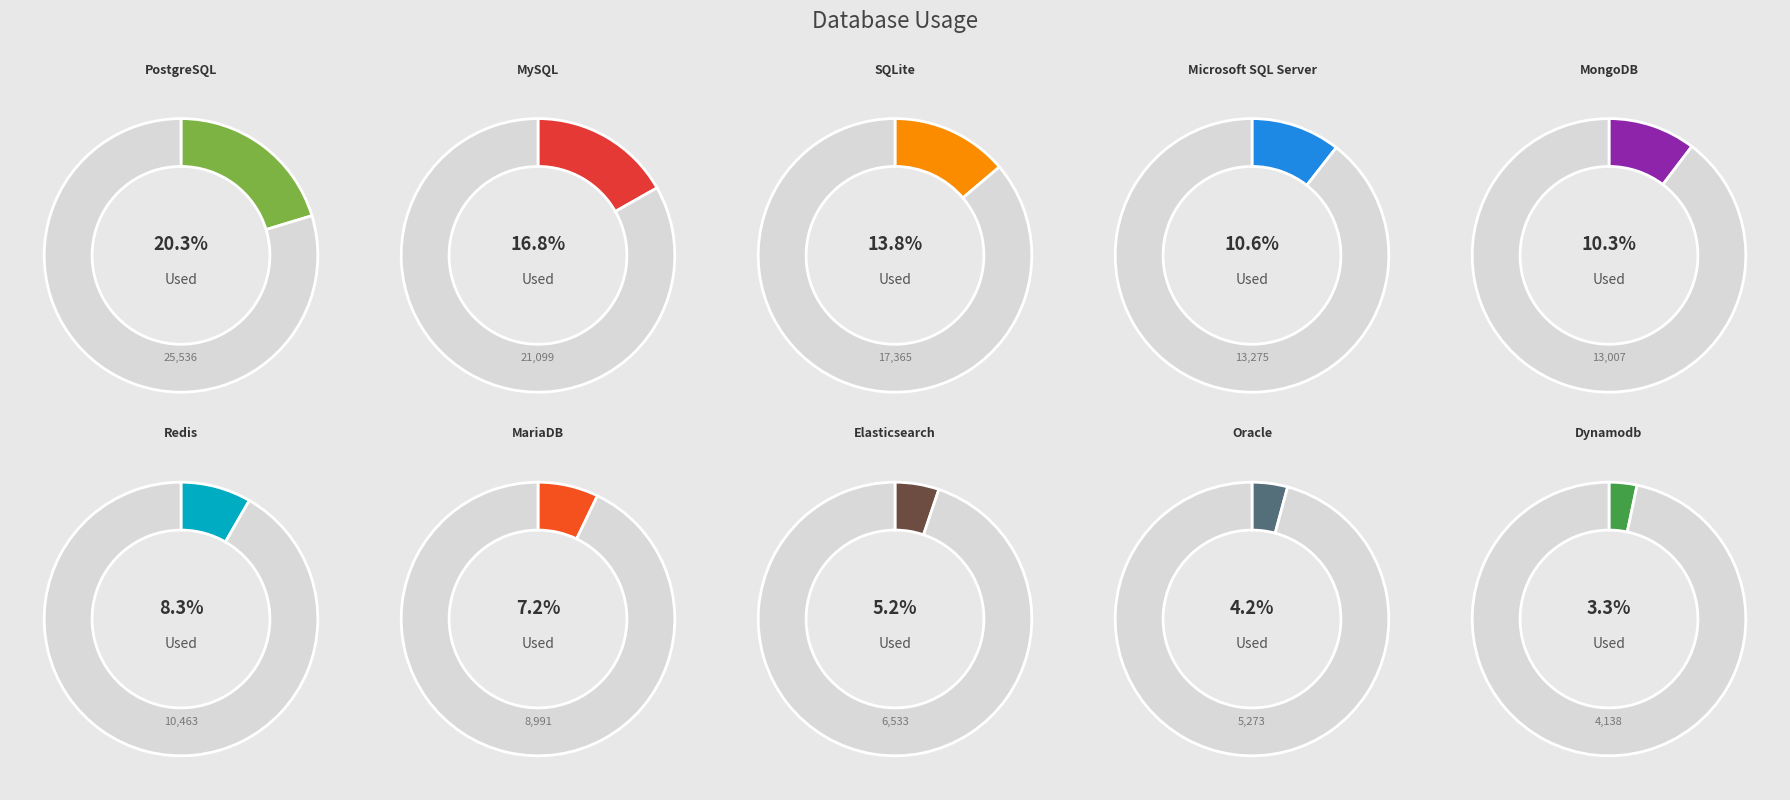

Which category has the smallest portion of the pie?

Dynamodb